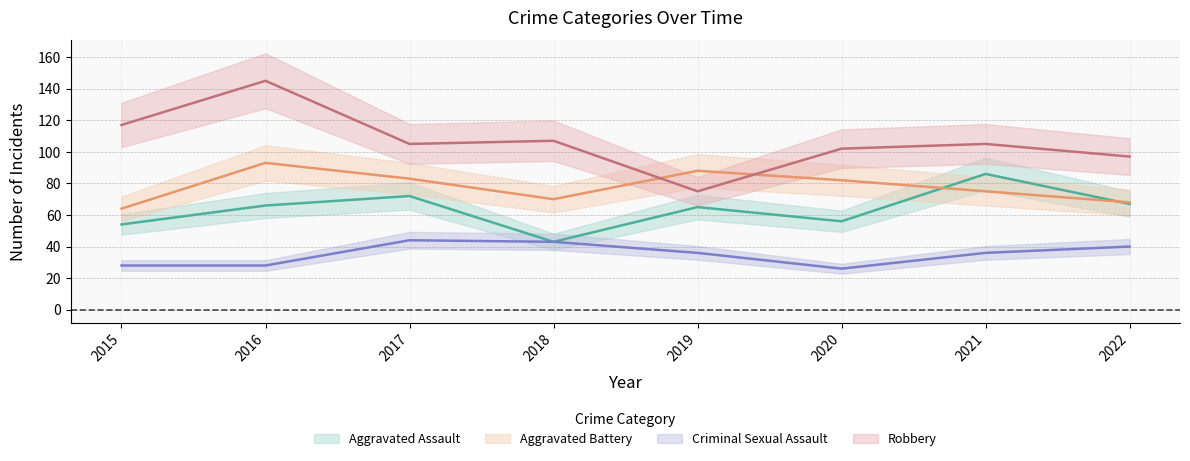

What are all the series names shown in the legend?

Aggravated Assault, Aggravated Battery, Criminal Sexual Assault, Robbery